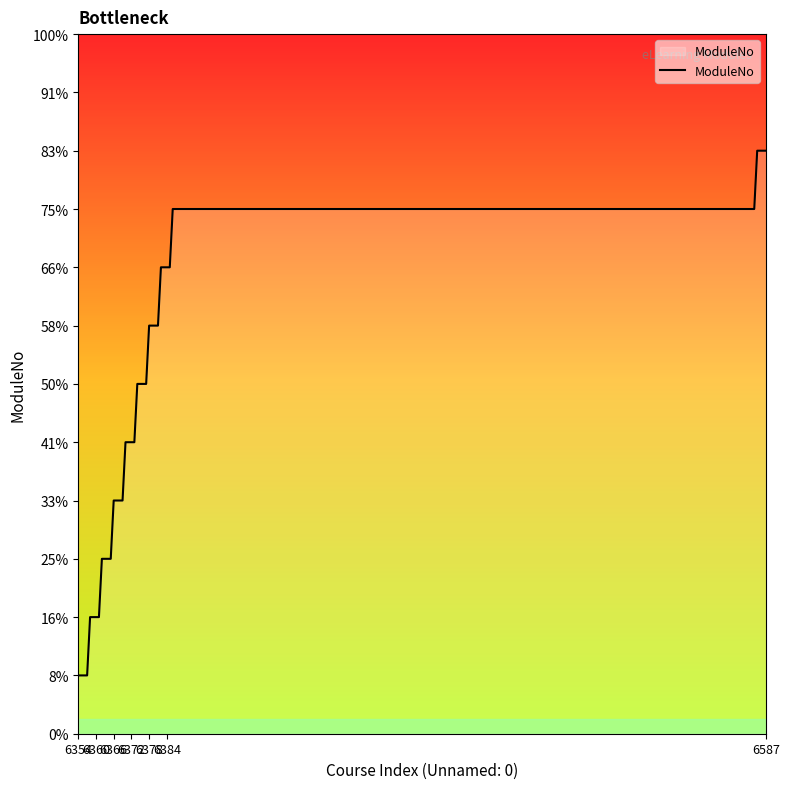

Is this an area chart (filled region under the line)?

Yes